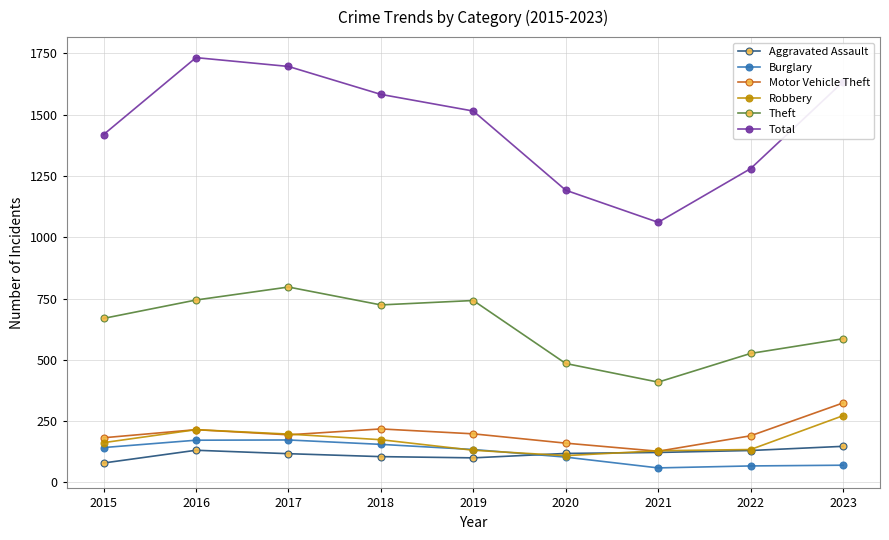

True or false: Theft has more than 2 interior local peaks.

False